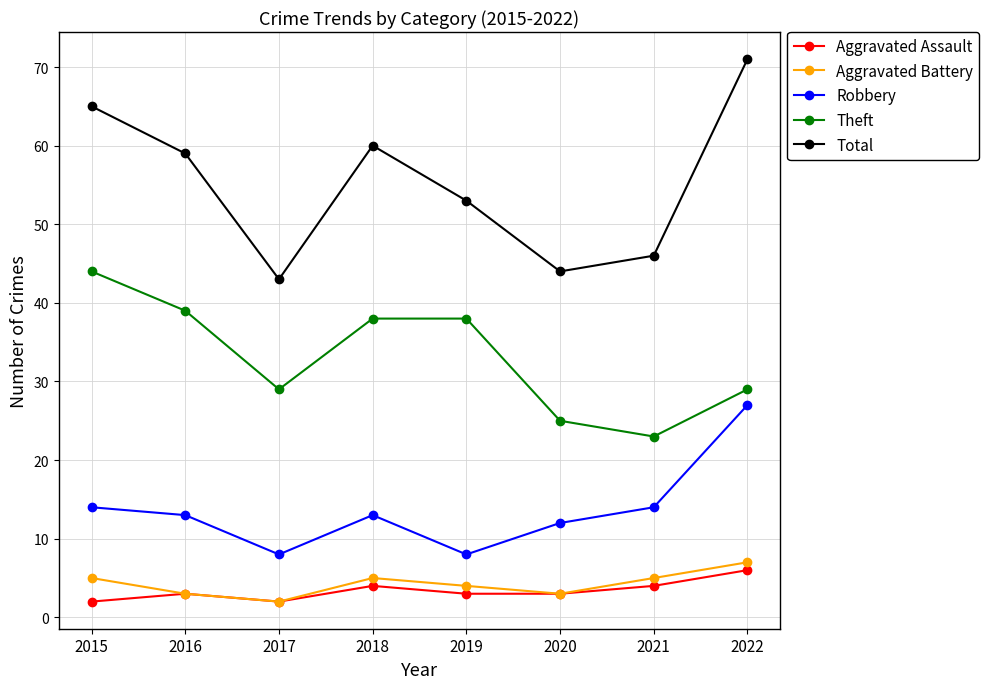

Is it true that Total equals 71 at 2022?

True